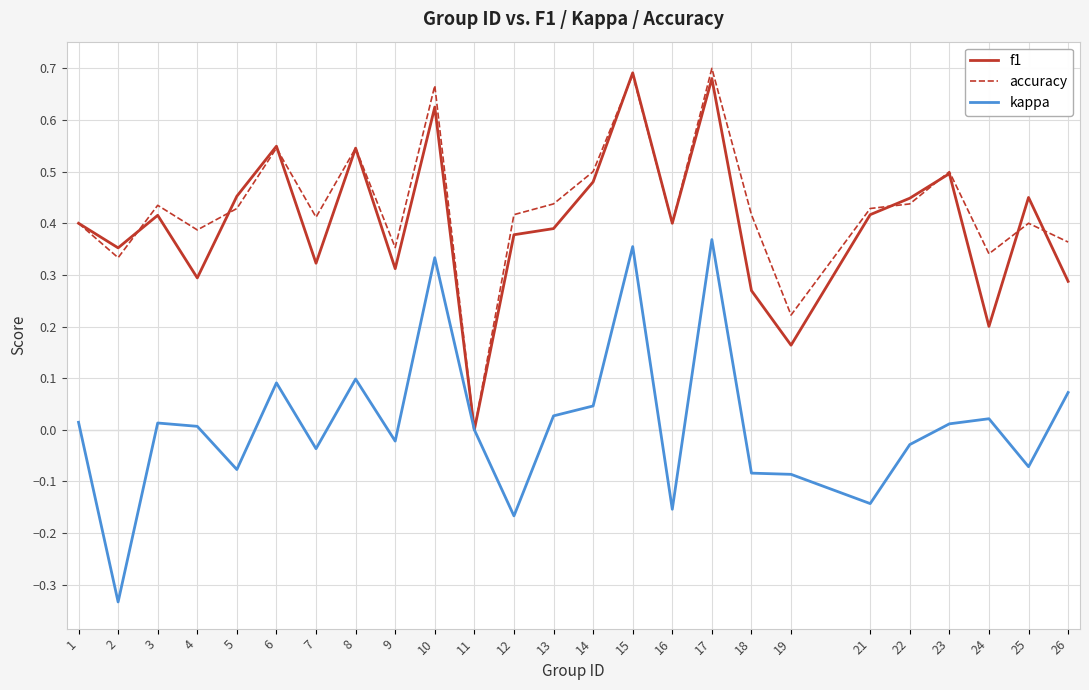

Between 16 and 17, which series saw the biggest shift?

kappa